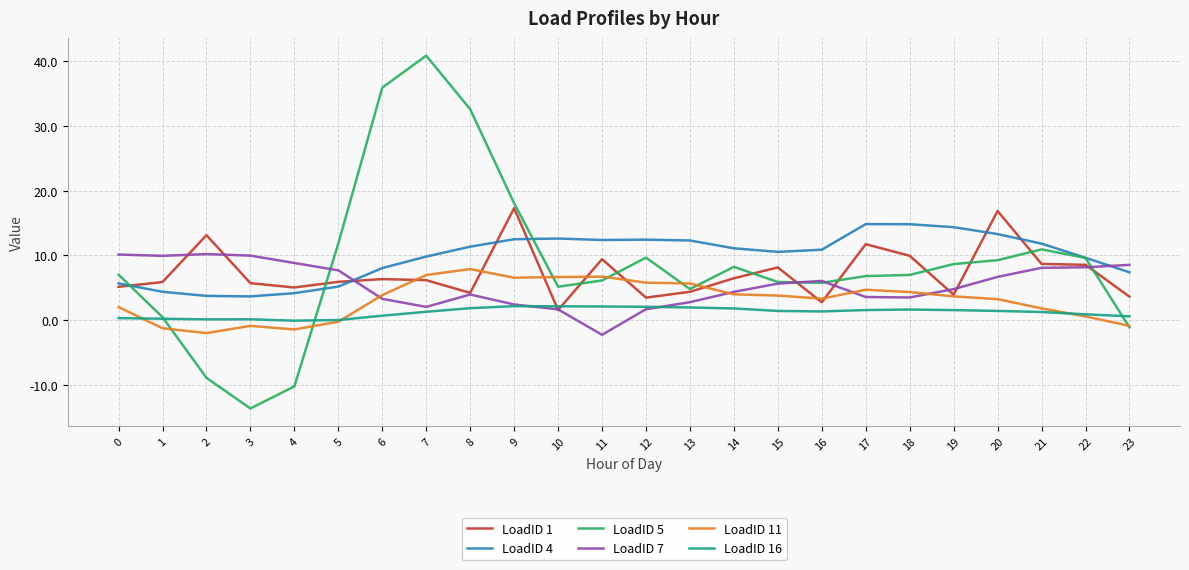

What is the maximum value shown in the chart?

40.8